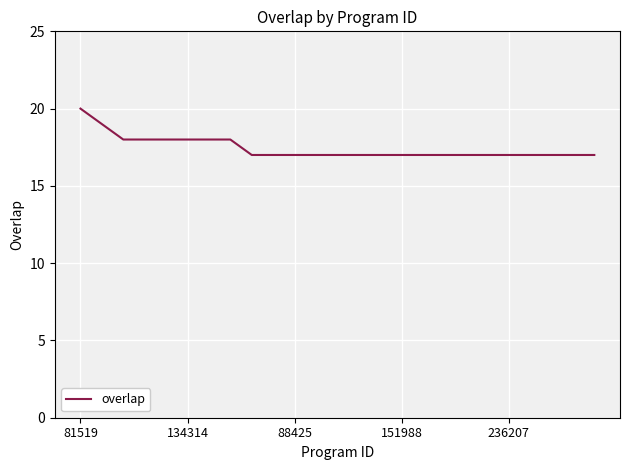

What is the maximum value shown in the chart?

20